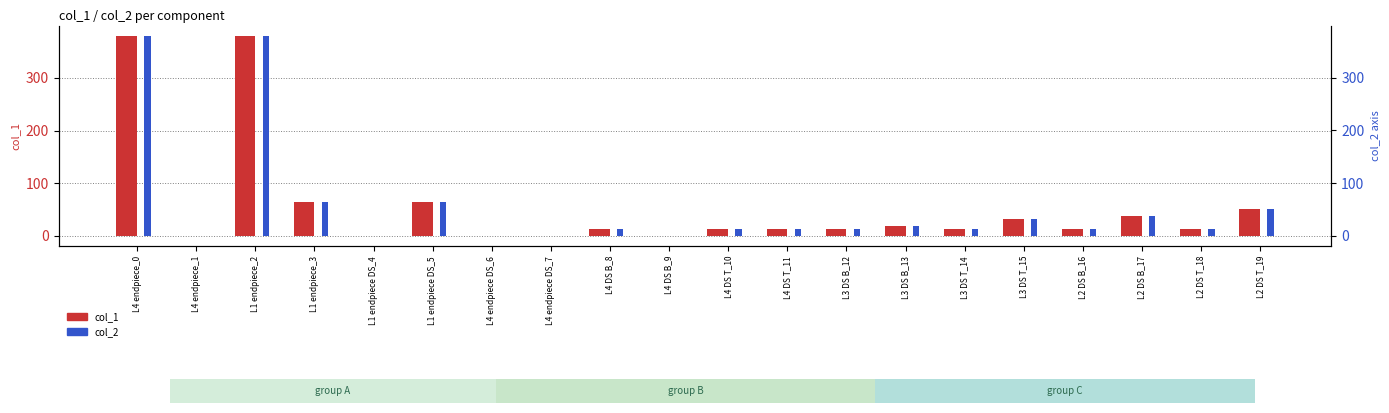

How many data points in col_1 are less than 13?

6